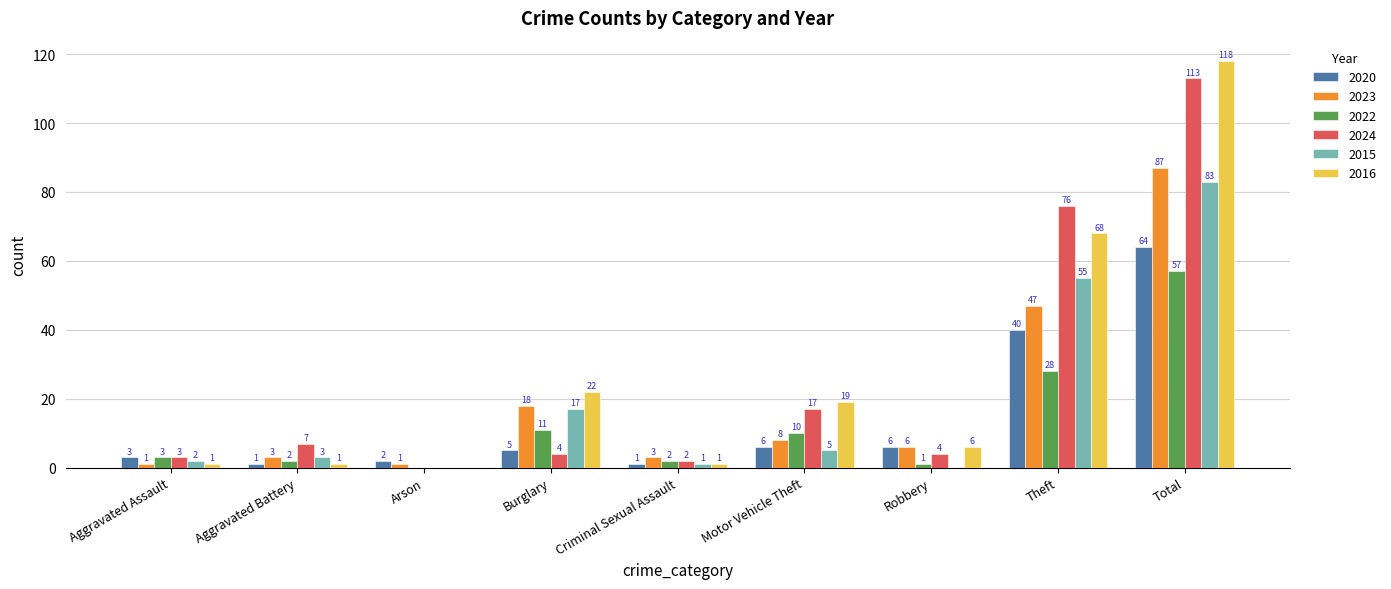

Which series has the largest range (max minus min)?

2016